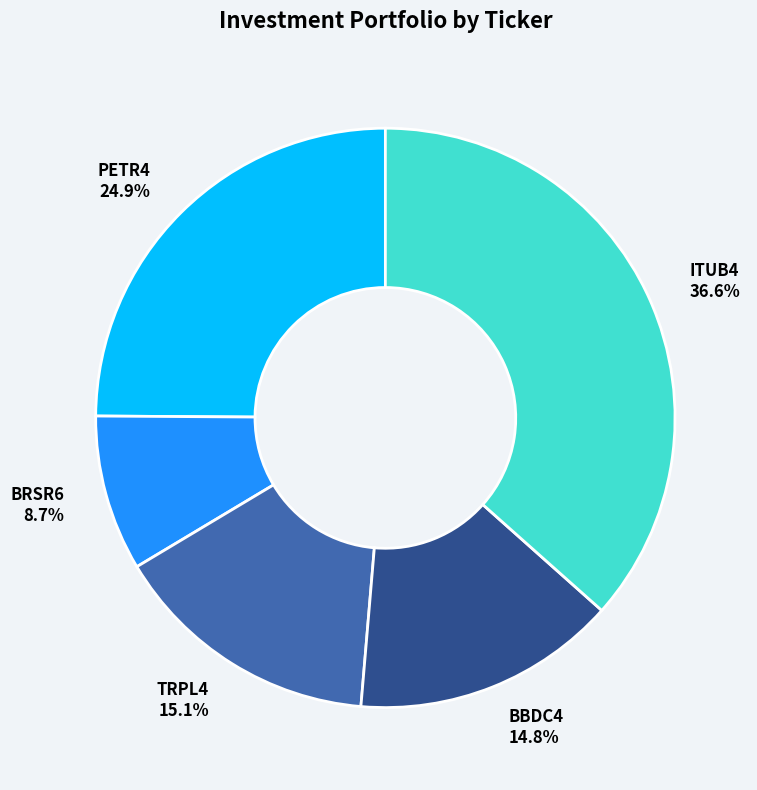

To the nearest percent, what percentage of the pie is PETR4?

25%